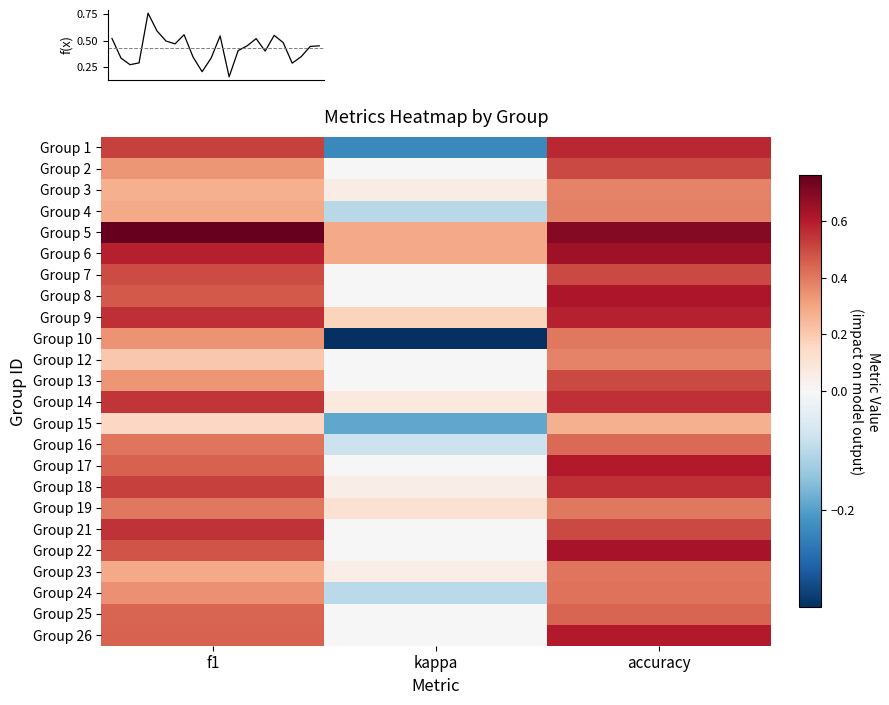

List the series in order of their peak value, highest first.

5, 6, 22, 8, 17, 26, 9, 1, 14, 18, 21, 2, 7, 13, 25, 16, 24, 23, 10, 19, 4, 3, 12, 15